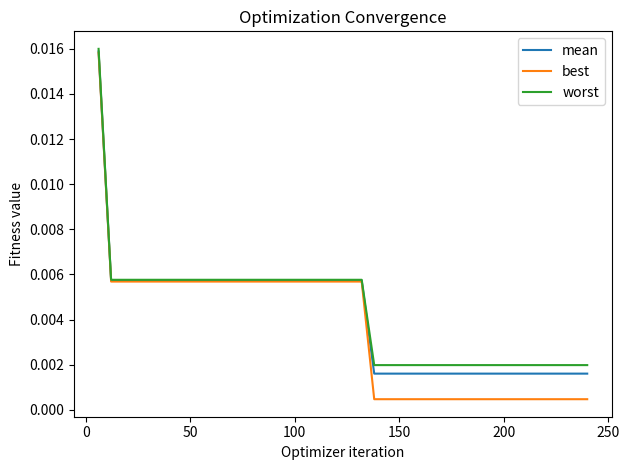

How many lines are shown in the chart?

3